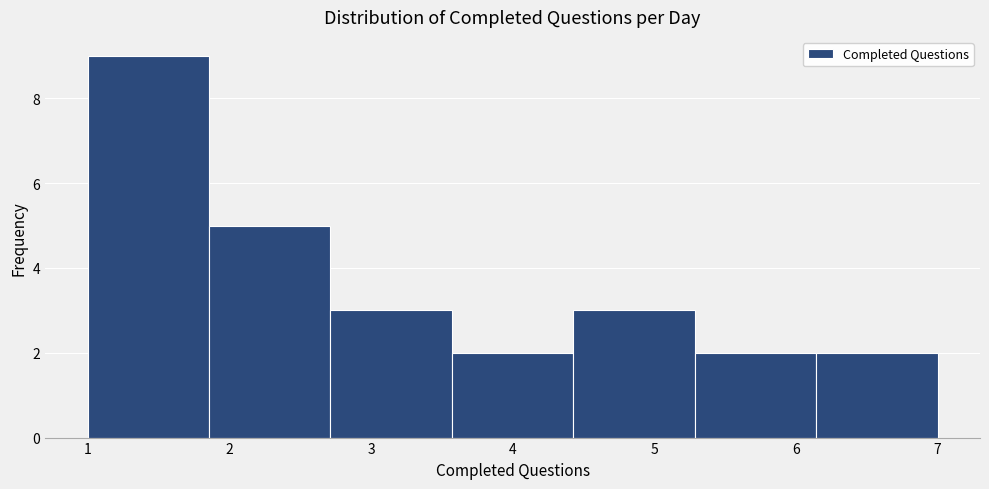

What is the height of the bar covering 6.1 to 7.0 on the x-axis? Neither the bar edges nor the heights are printed on the chart, so give them approximately, as read against the axes.

2